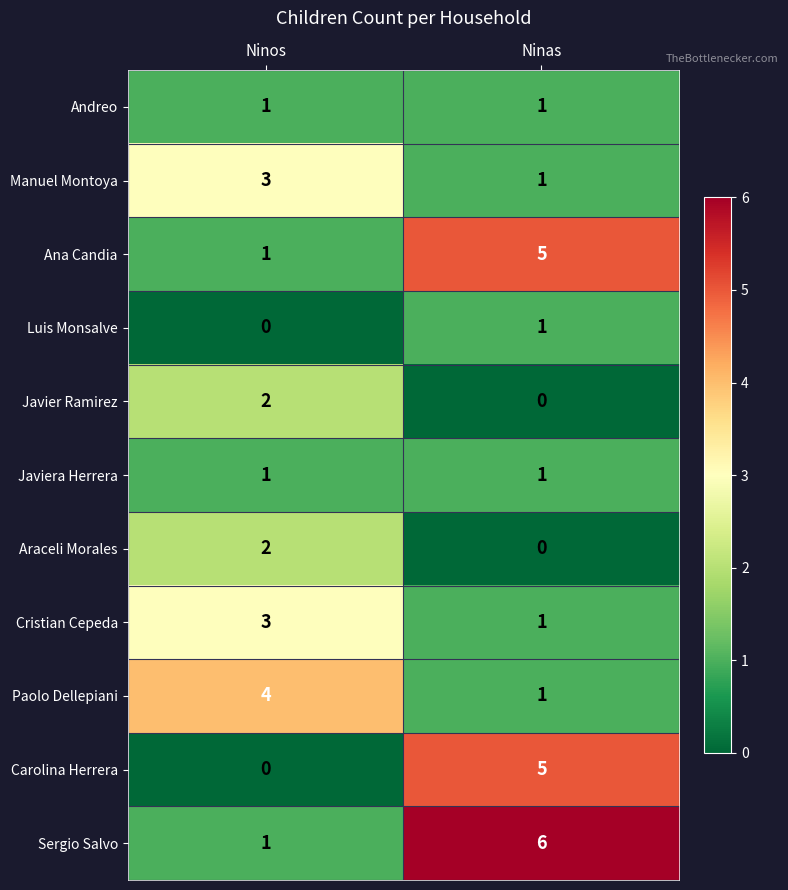

What is the average value of the Sergio Salvo series?

4